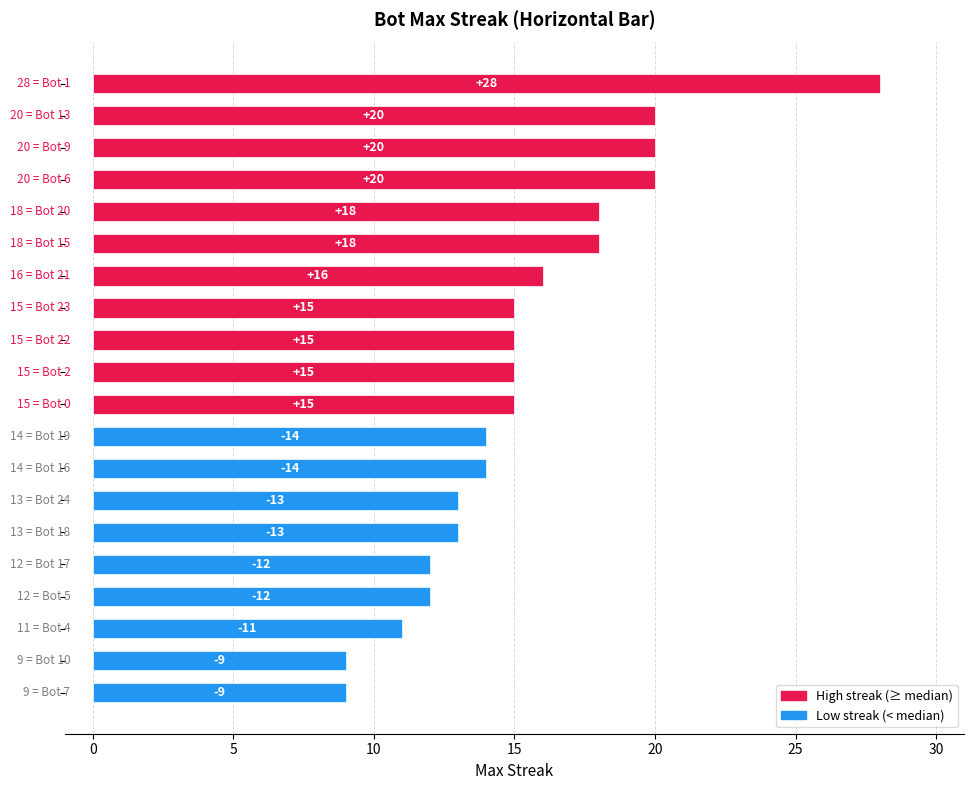

What is the value of the 13th bar from the top?

14